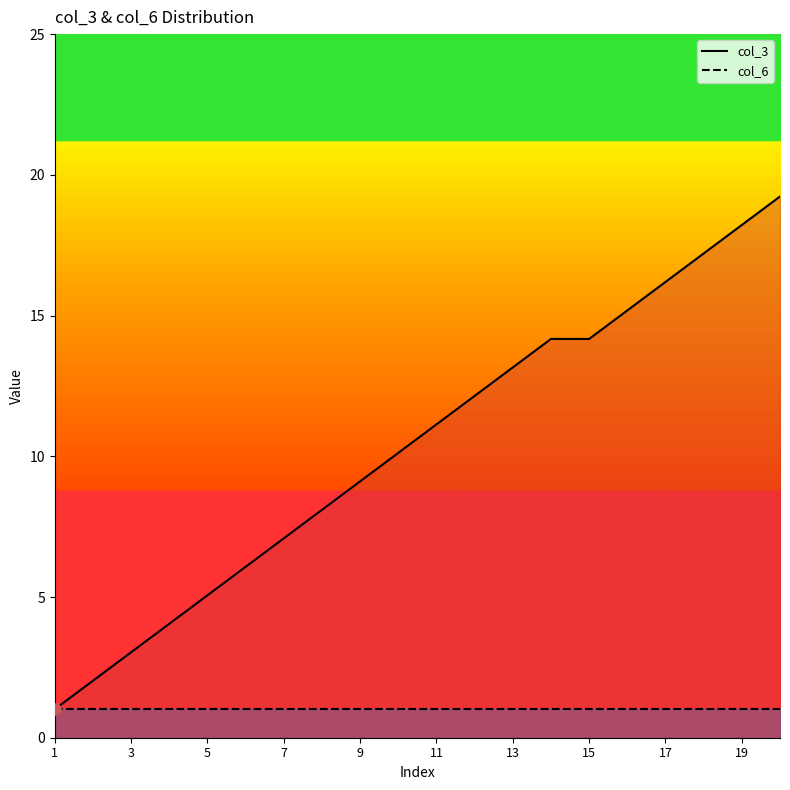

Is the value of col_6 line at 1 greater than the value of col_3 line at 1?

No